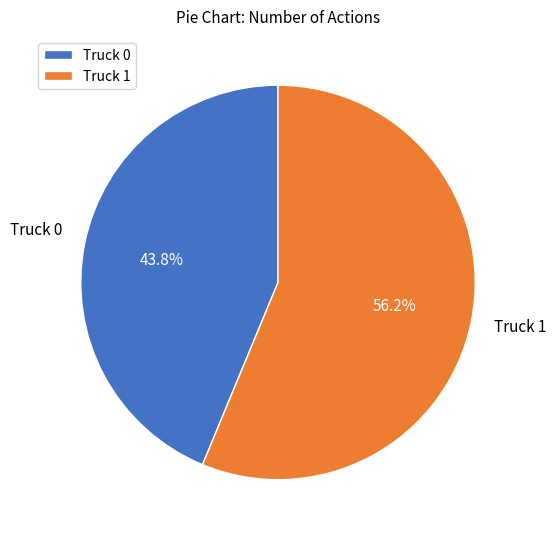

To the nearest percent, what is the combined percentage of Truck 1 and Truck 0?

100%